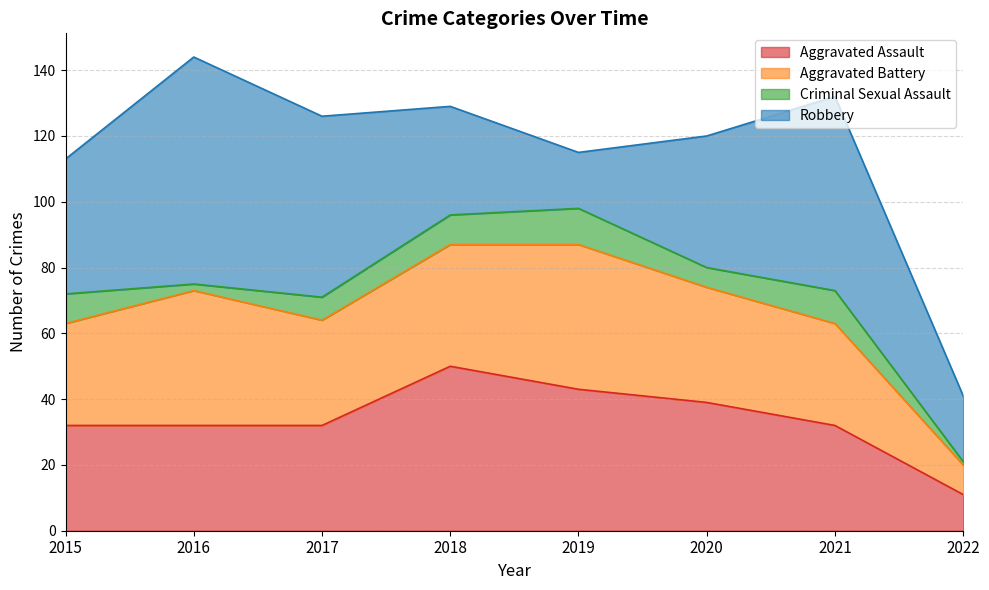

After their last crossing, which series has the higher values: Aggravated Battery or Aggravated Assault?

Aggravated Assault